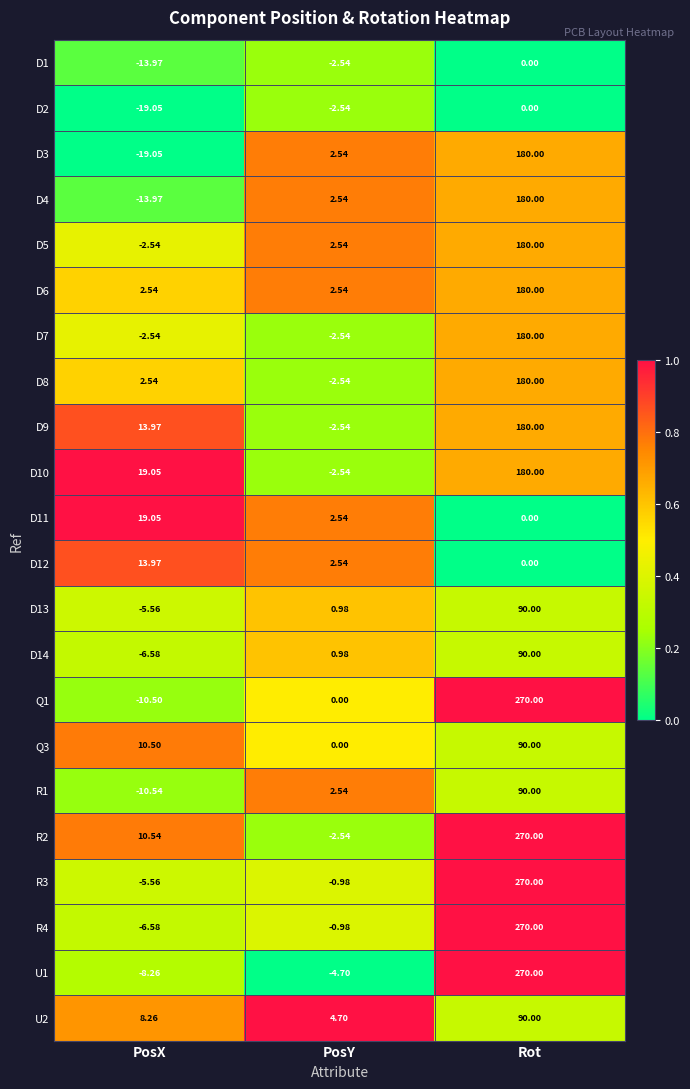

Where is D11 nearest to the value 9?

PosY